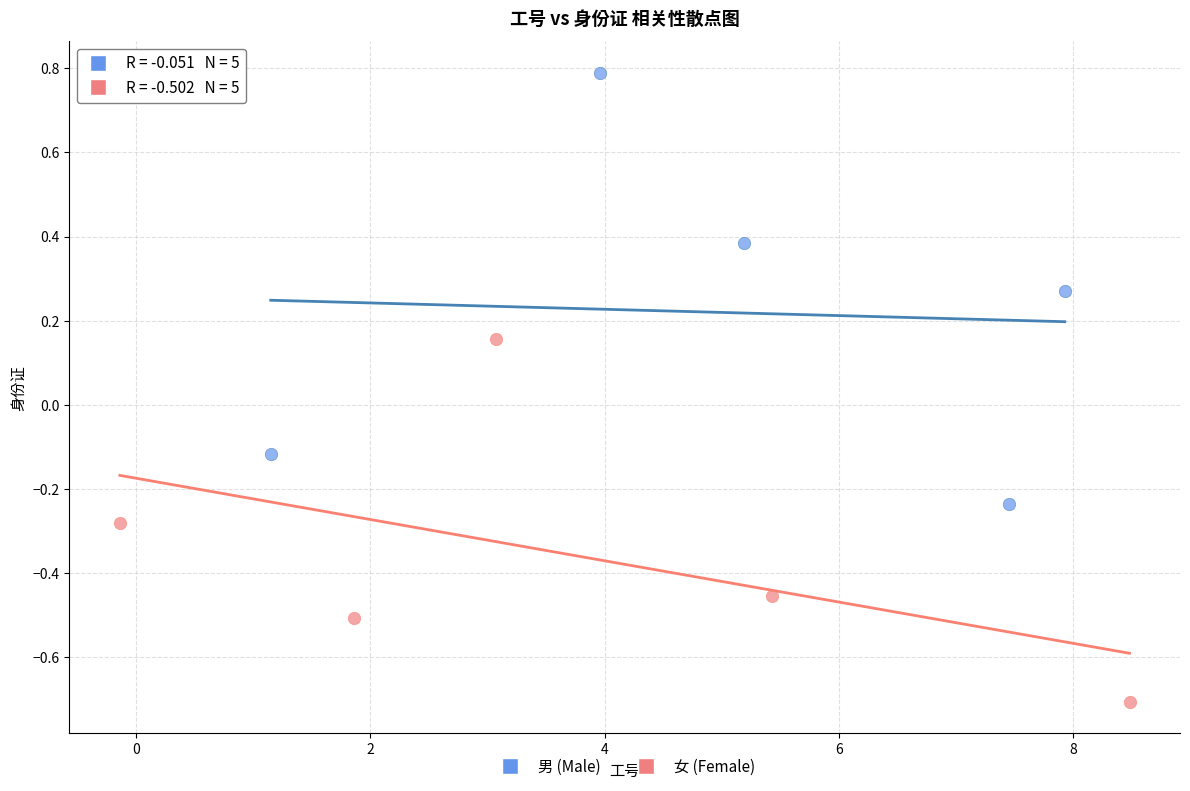

Which series contains the highest Y value?

男 (Male)